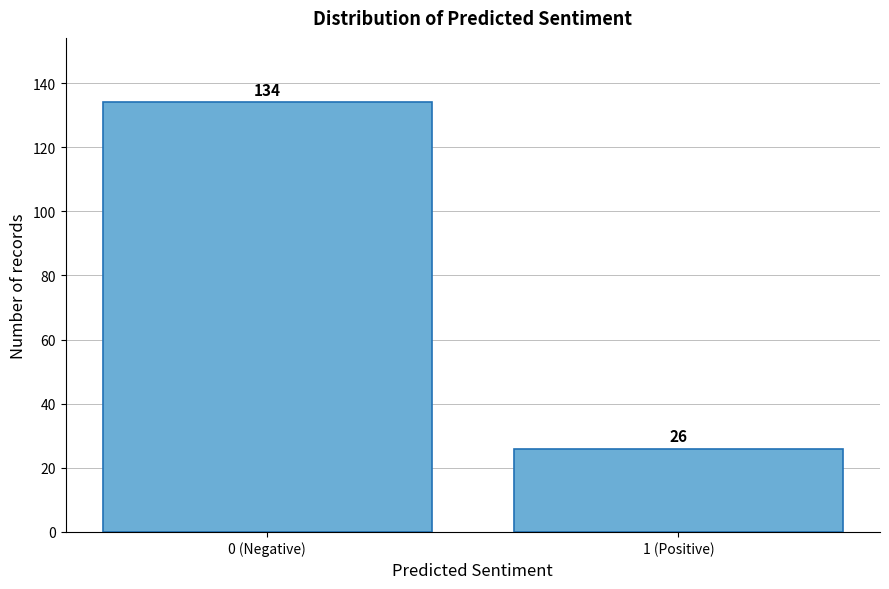

Reading right to left, extract all data points from this chart.

26	134